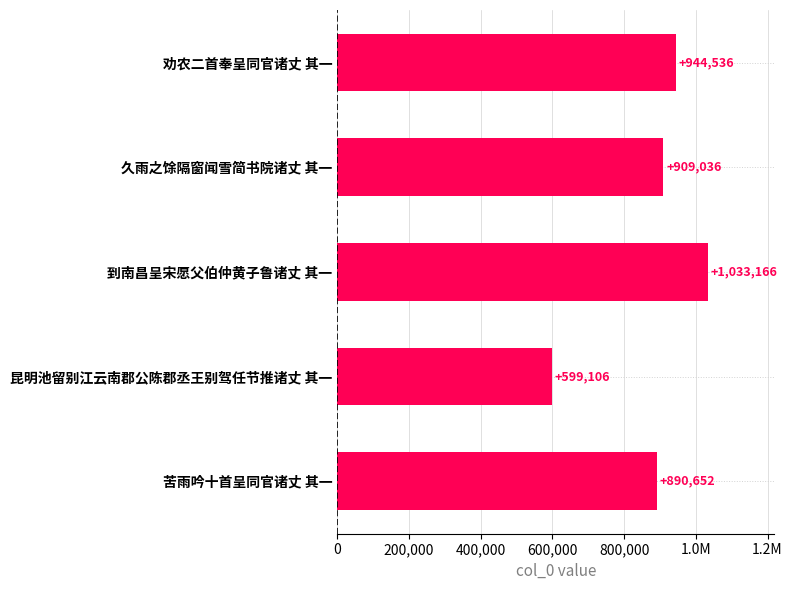

Are the bars horizontal?

Yes